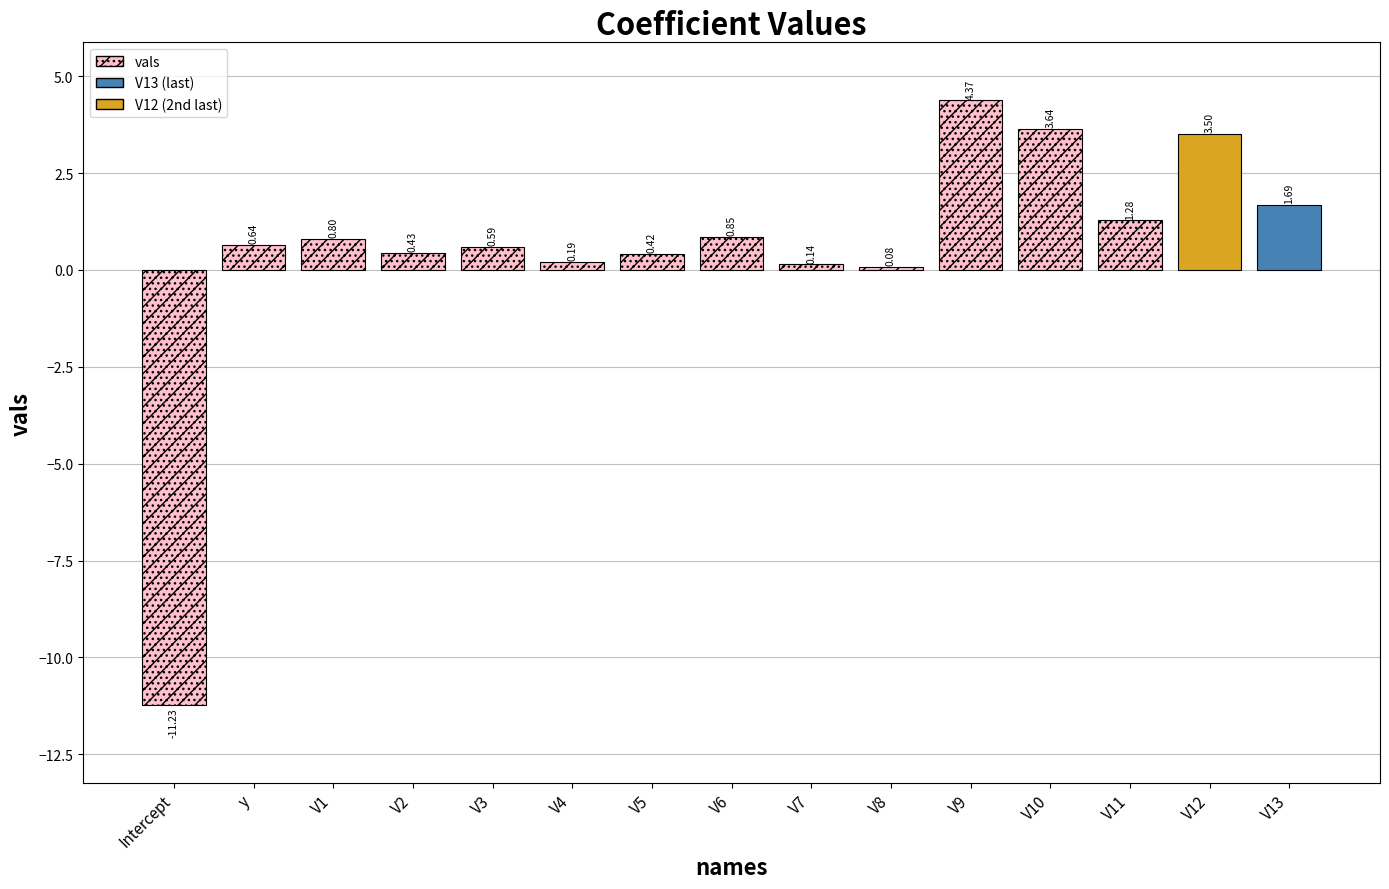

Is it true that the value at V5 is 0.4?

True